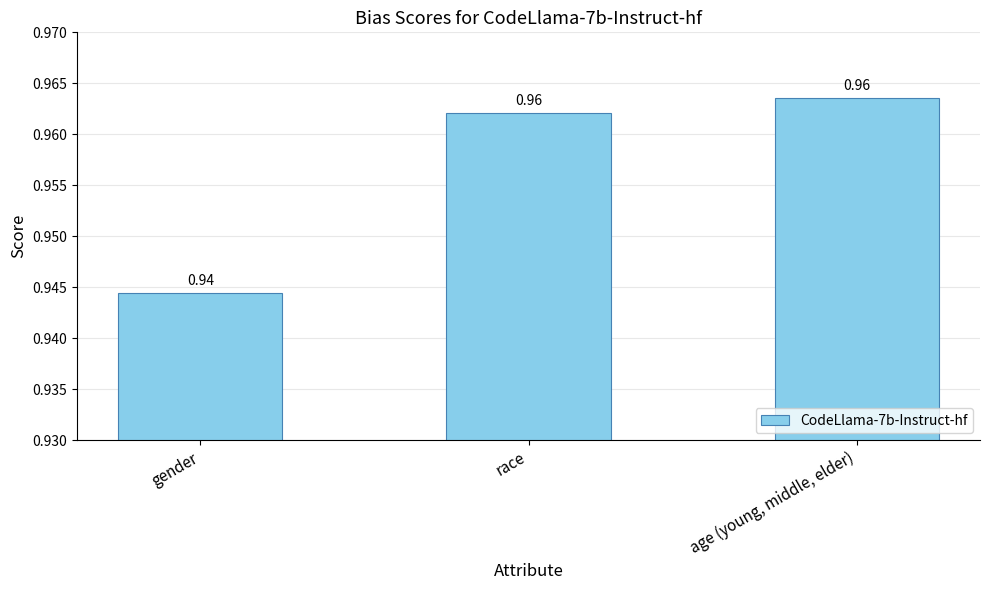

The value at gender is 0.5. True or false?

False